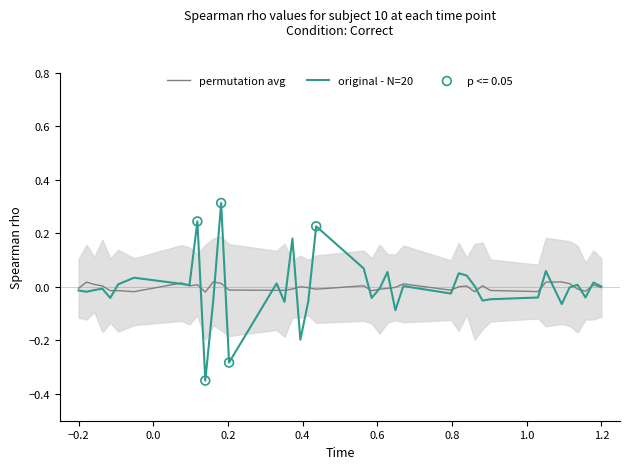

Which series contains the lowest Y value?

original - N=20